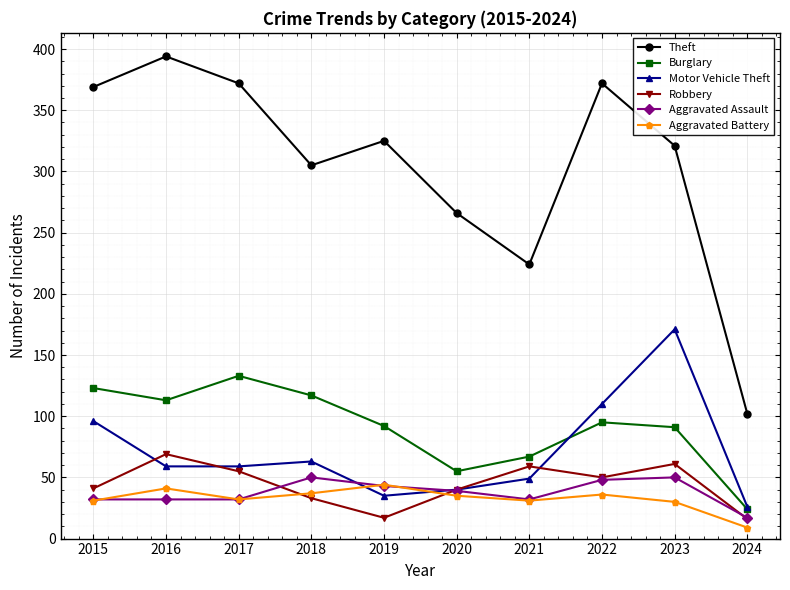

What is the value of the Motor Vehicle Theft point at the 7th from the left?

49